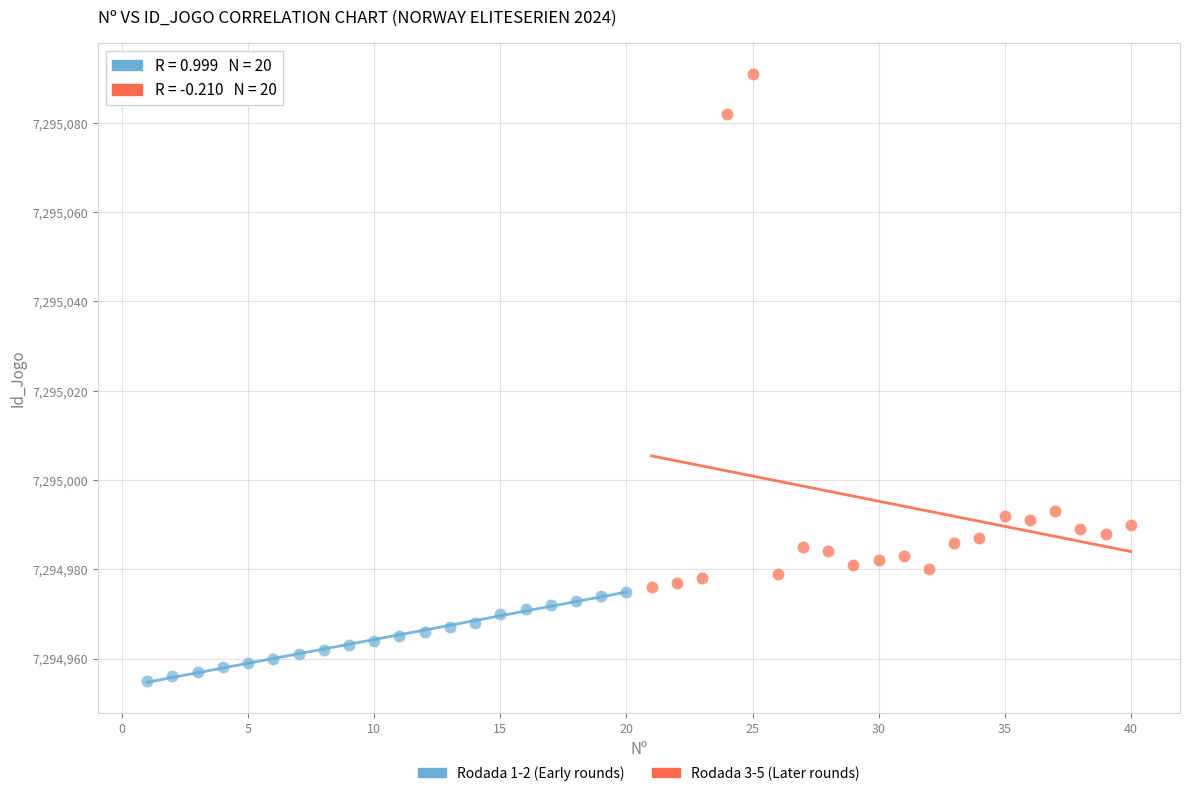

What are all the series names shown in the legend?

Rodada 1-2 (Early rounds), Rodada 3-5 (Later rounds)